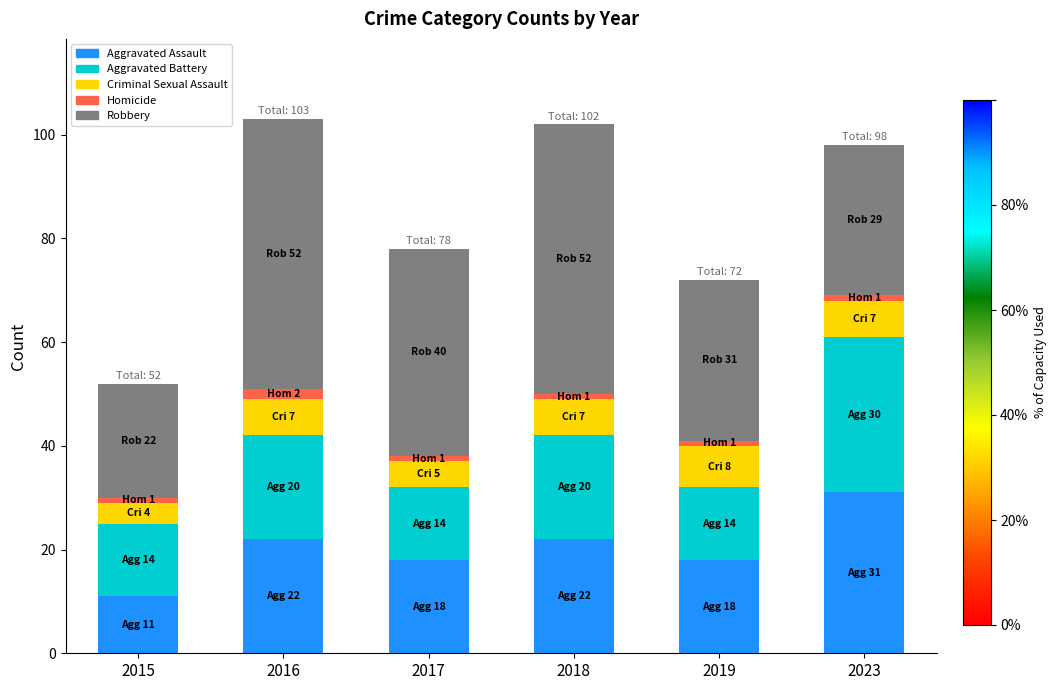

Which category has the lowest value in the Aggravated Assault series?

2015